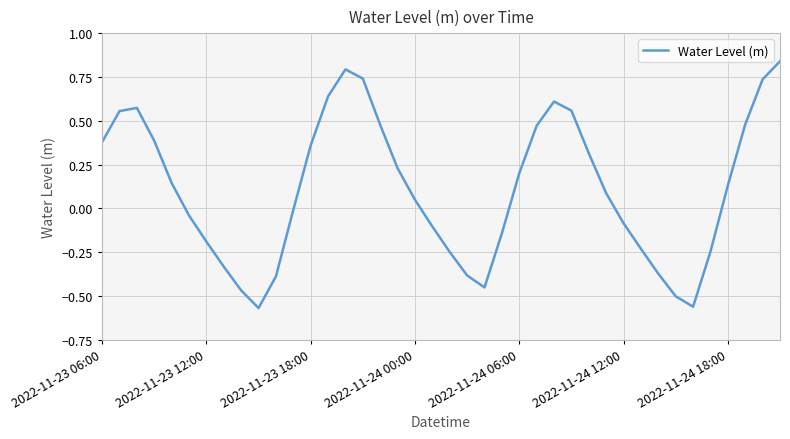

What is the difference between the second highest and minimum values?

1.4